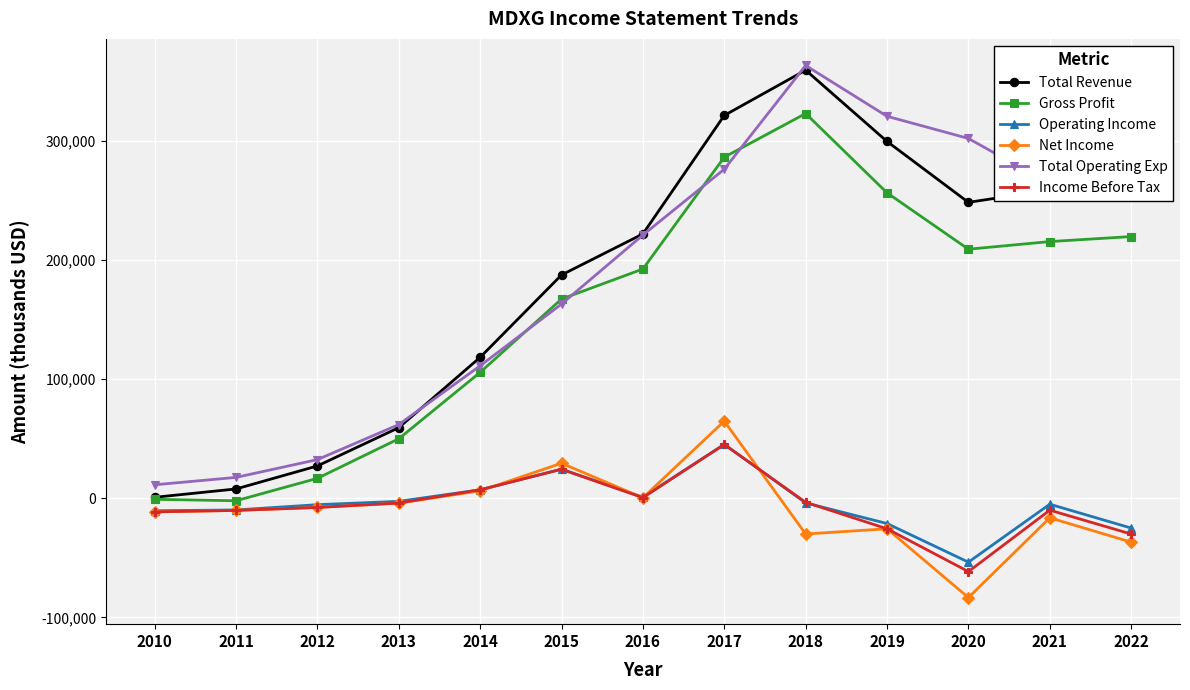

Where is the first local maximum for Total Revenue?

2018